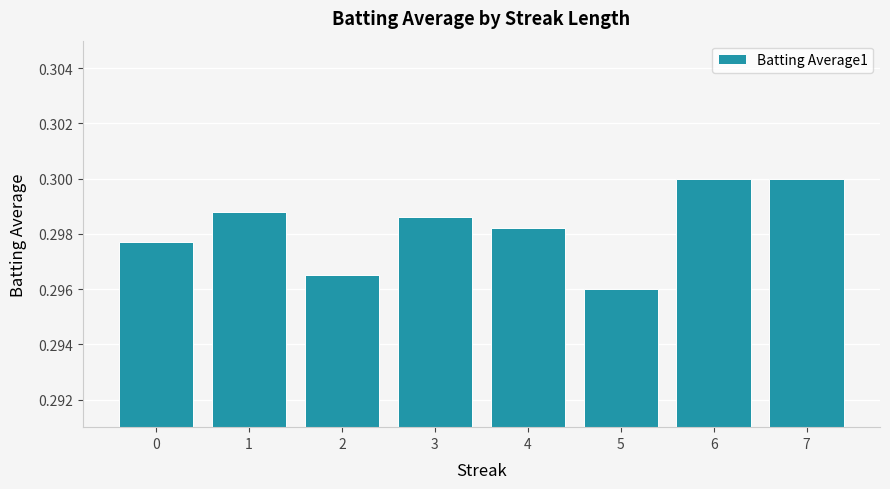

Count the number of data series in this chart.

1